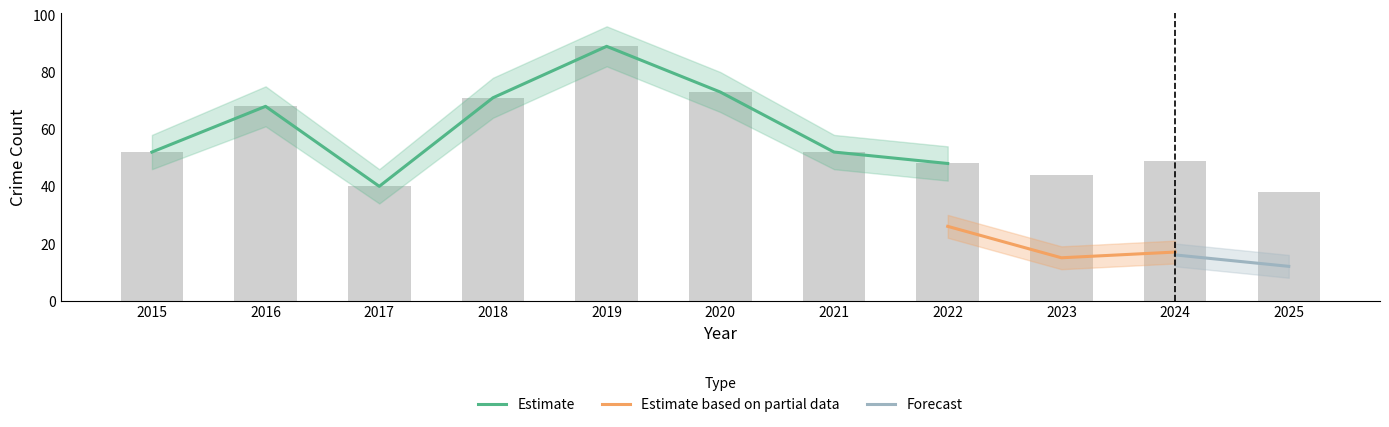

The value of Total at 2024 is 49. True or false?

True